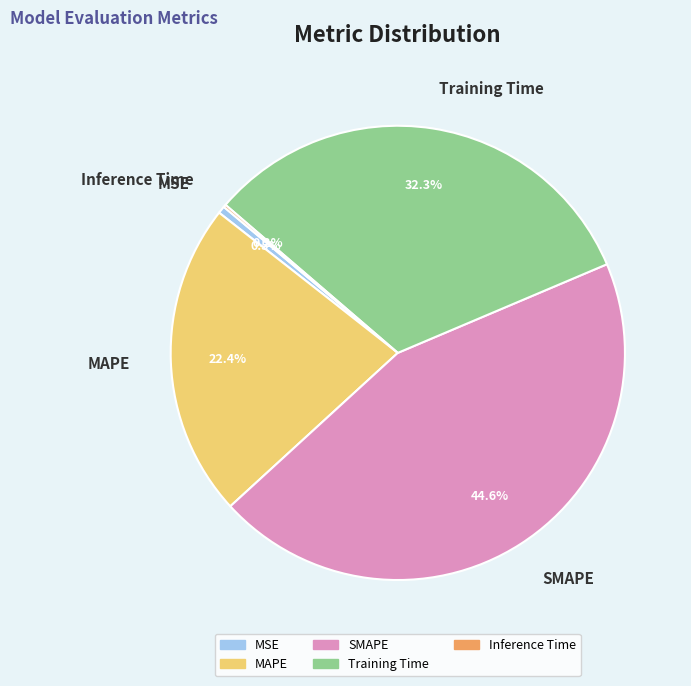

Is it true that Training Time is 42% of the pie?

False